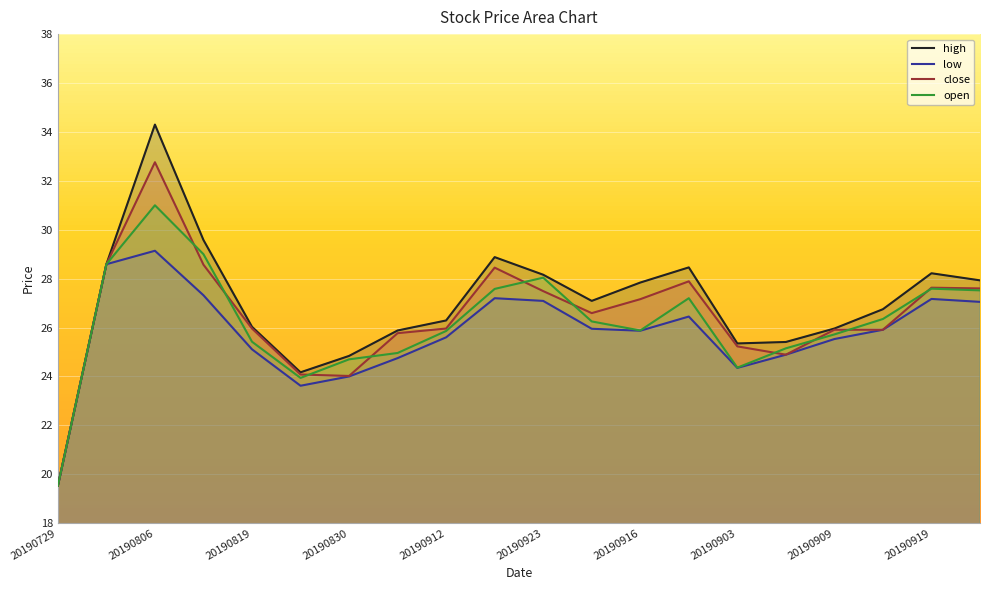

True or false: open has more than 2 interior local peaks.

True